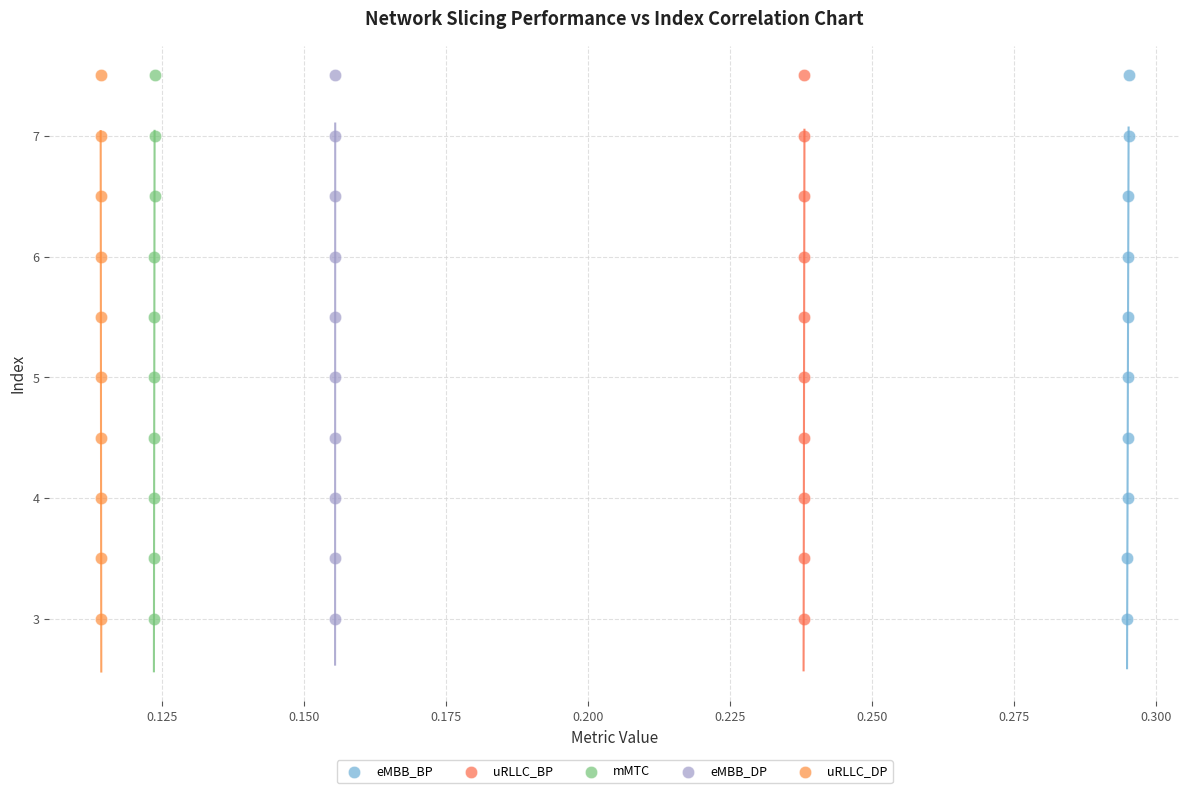

What are all the series names shown in the legend?

eMBB_BP, uRLLC_BP, mMTC, eMBB_DP, uRLLC_DP